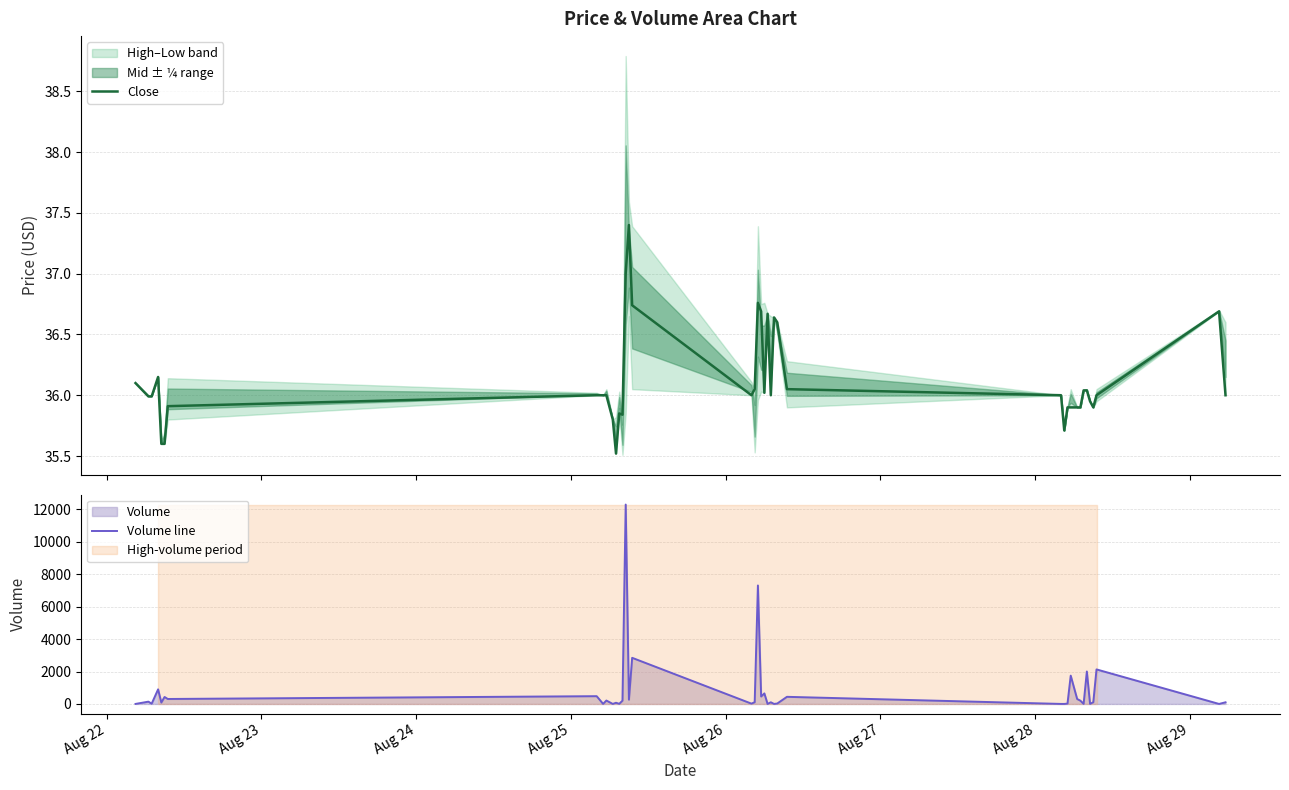

What is the sum of all Volume line values?

33971